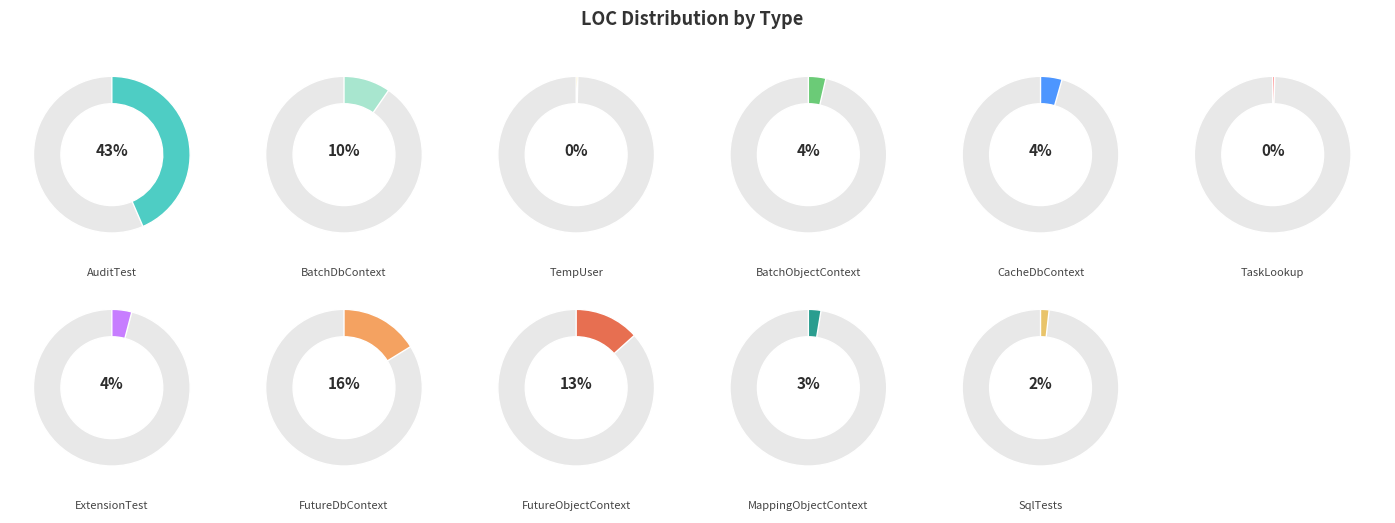

To the nearest percent, what portion does SqlTests represent?

2%